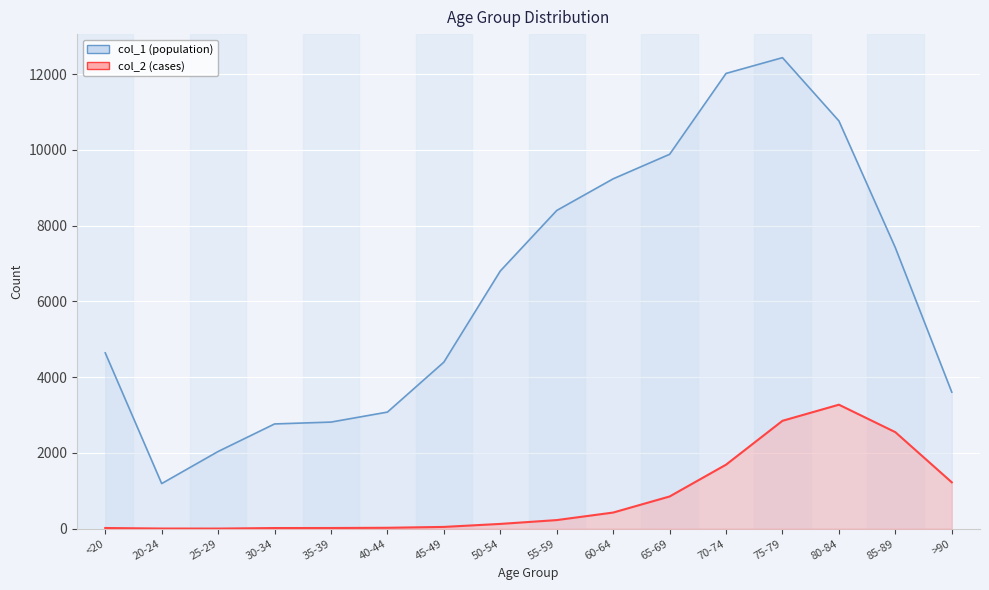

What is the difference between the highest and lowest values at 75-79?

9586